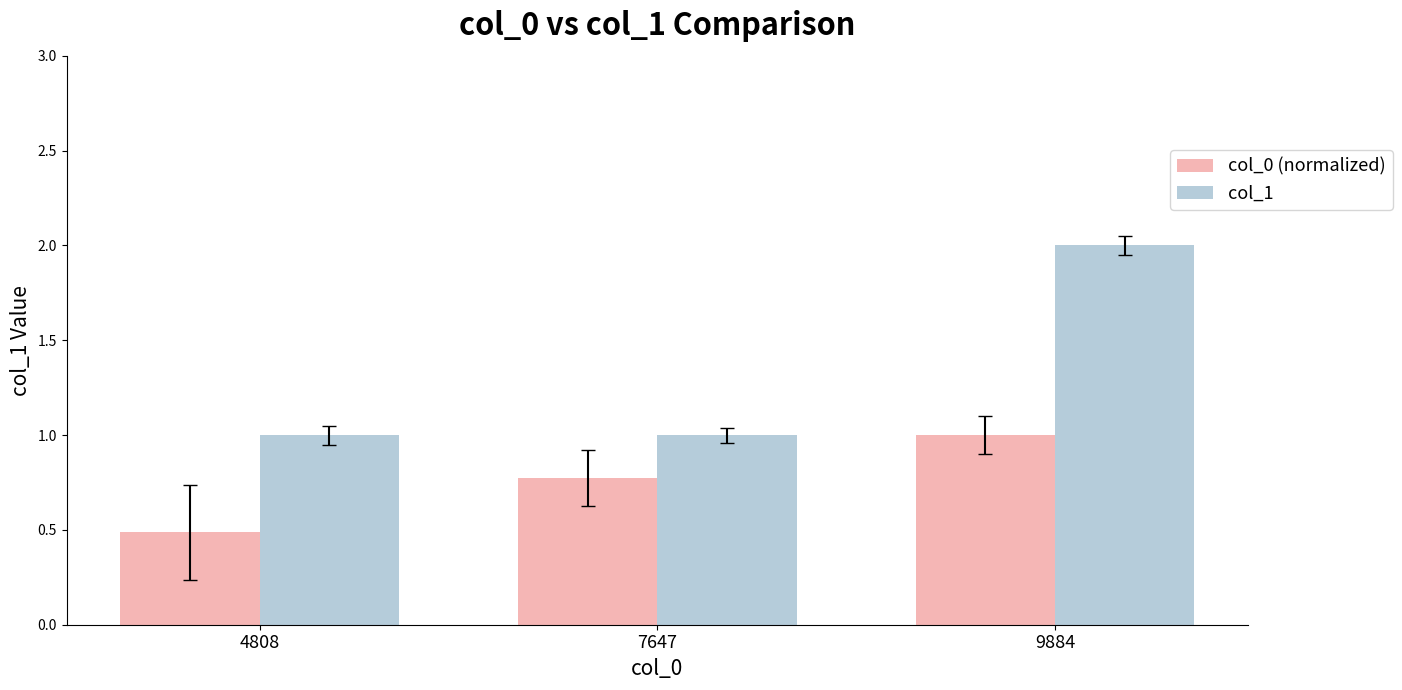

Which category has the lowest value across all series?

4808